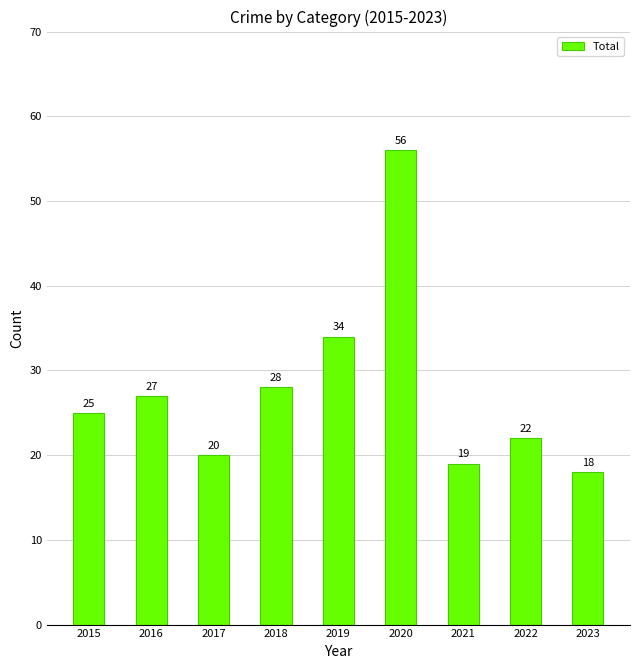

Reading left to right, list all the values displayed in this chart.

25	27	20	28	34	56	19	22	18